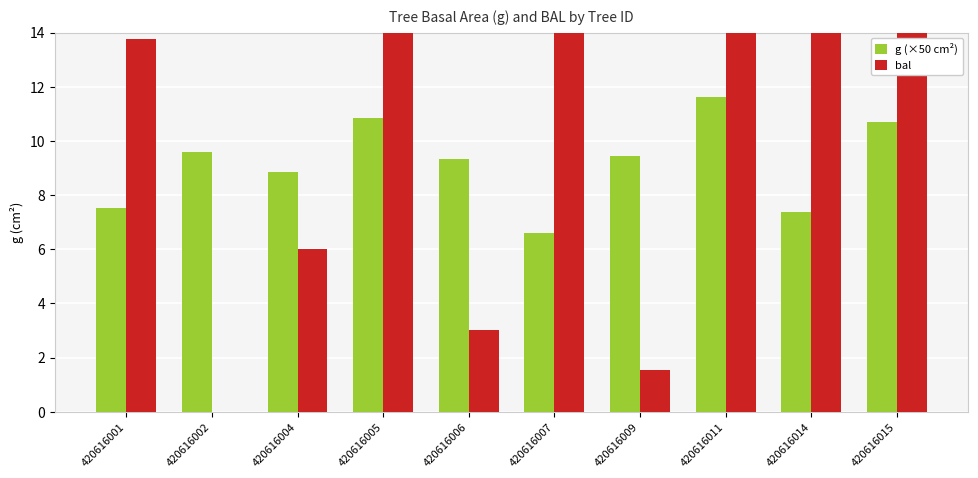

What are all the series names shown in the legend?

g (×50 cm²), bal